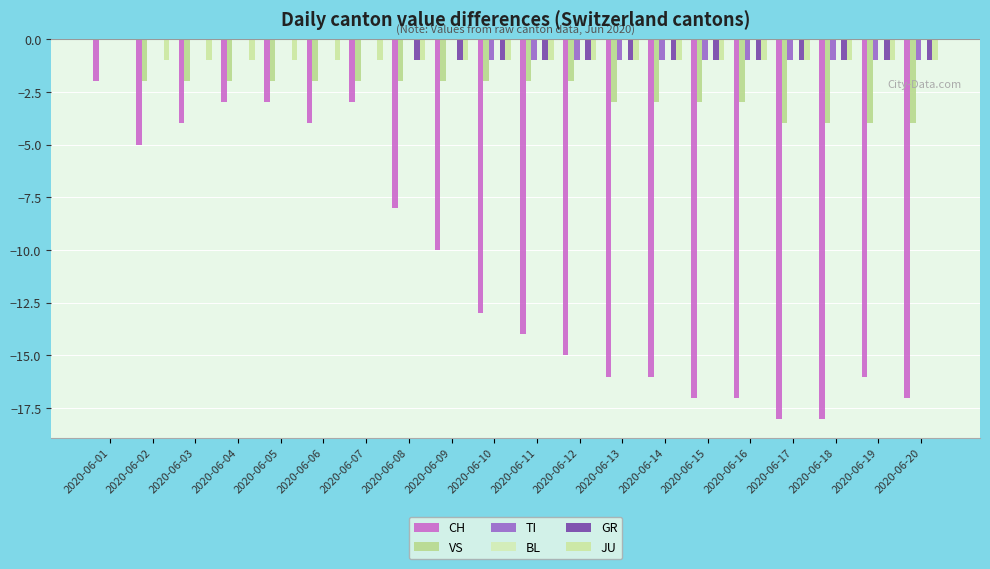

How many values in the TI series exceed -1?

9